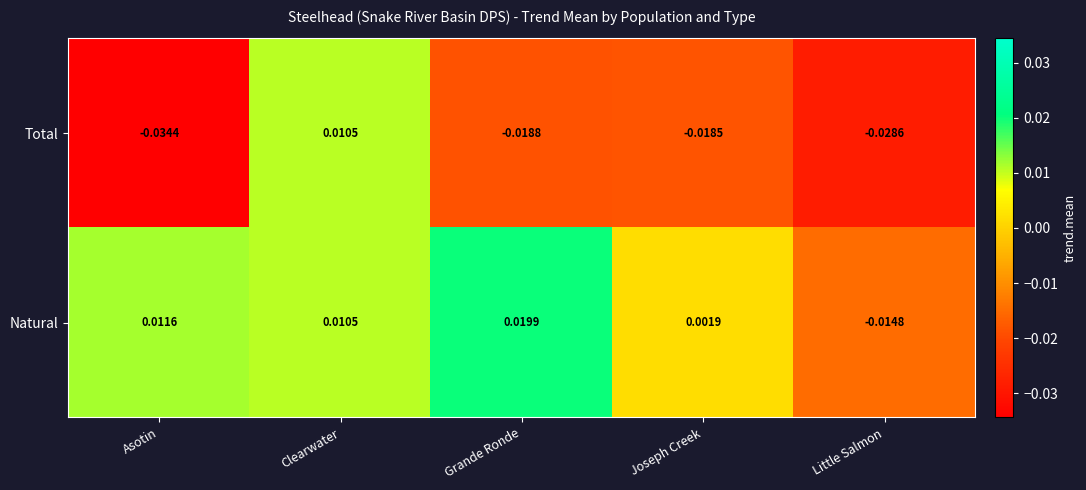

Which series has the widest spread of values?

Total